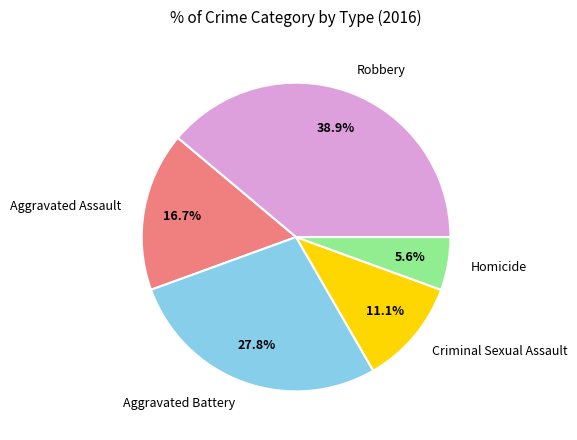

True or false: Criminal Sexual Assault accounts for 22% of the total.

False